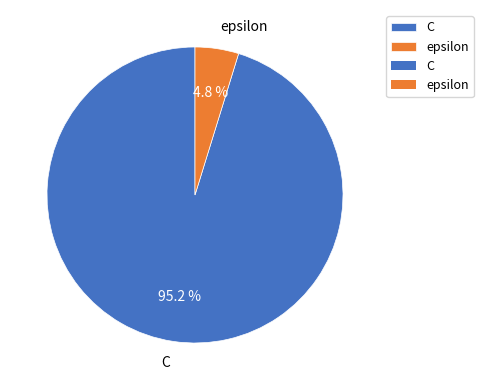

True or false: C accounts for 81% of the total.

False